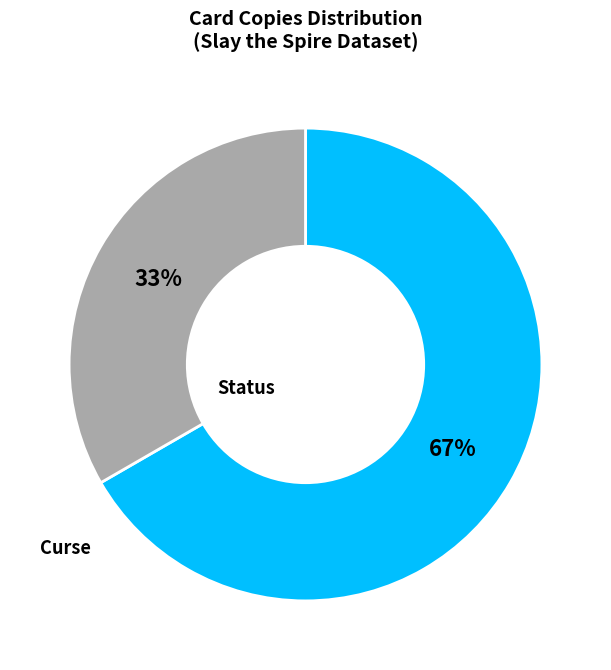

Is the sum of Curse and Status greater than half?

Yes